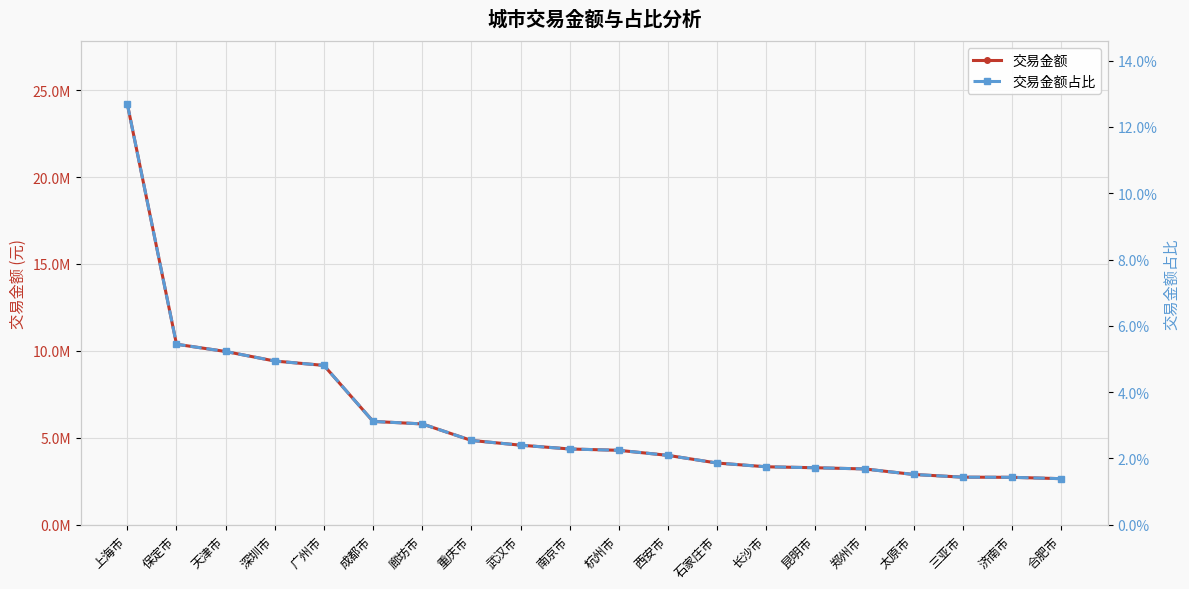

Reading left to right, transcribe all the data shown in this chart.

交易金额: 上海市=24195554.1	保定市=10383210.5	天津市=9965440.0	深圳市=9417084.9	广州市=9165298.6	成都市=5943636.6	廊坊市=5799493.8	重庆市=4848943.3	武汉市=4576629.5	南京市=4358210.9	杭州市=4281393.9	西安市=3989837.5	石家庄市=3548648.4	长沙市=3333163.6	昆明市=3277877.2	郑州市=3209912.6	太原市=2891024.6	三亚市=2735637.7	济南市=2727368.3	合肥市=2649599.5
交易金额占比: 上海市=0.1	保定市=0.1	天津市=0.1	深圳市=0.0	广州市=0.0	成都市=0.0	廊坊市=0.0	重庆市=0.0	武汉市=0.0	南京市=0.0	杭州市=0.0	西安市=0.0	石家庄市=0.0	长沙市=0.0	昆明市=0.0	郑州市=0.0	太原市=0.0	三亚市=0.0	济南市=0.0	合肥市=0.0